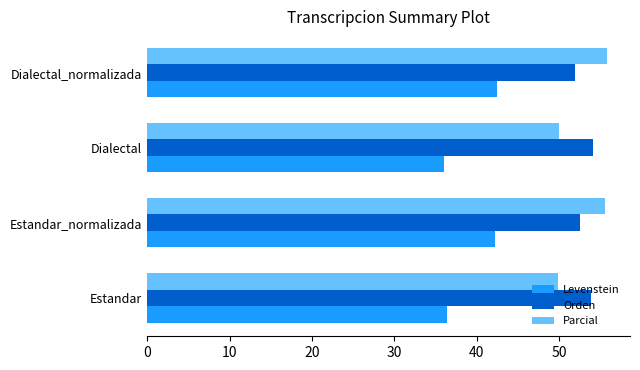

How many data points in Parcial are above 55?

2